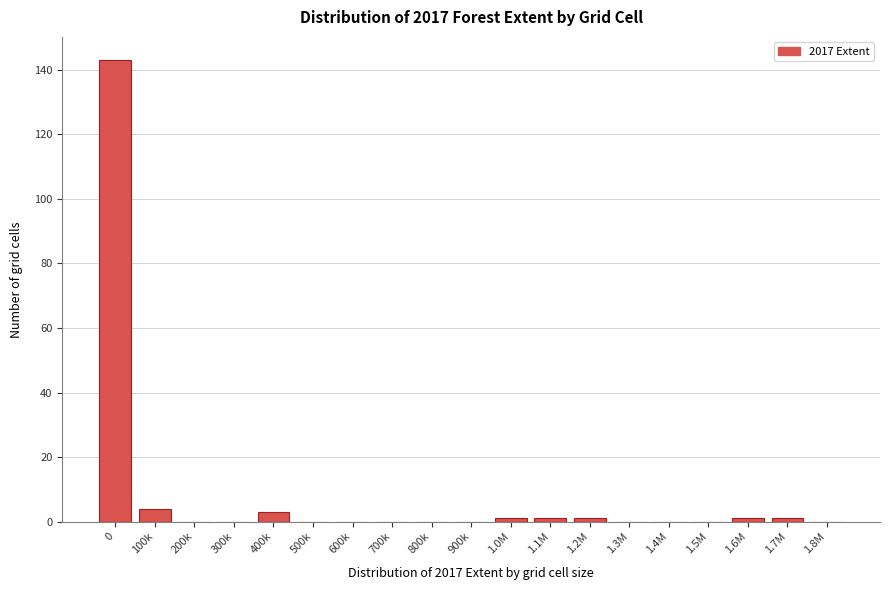

Reading right to left, list all the values displayed in this chart.

1.8M=0	1.7M=1	1.6M=1	1.5M=0	1.4M=0	1.3M=0	1.2M=1	1.1M=1	1.0M=1	900k=0	800k=0	700k=0	600k=0	500k=0	400k=3	300k=0	200k=0	100k=4	0=143